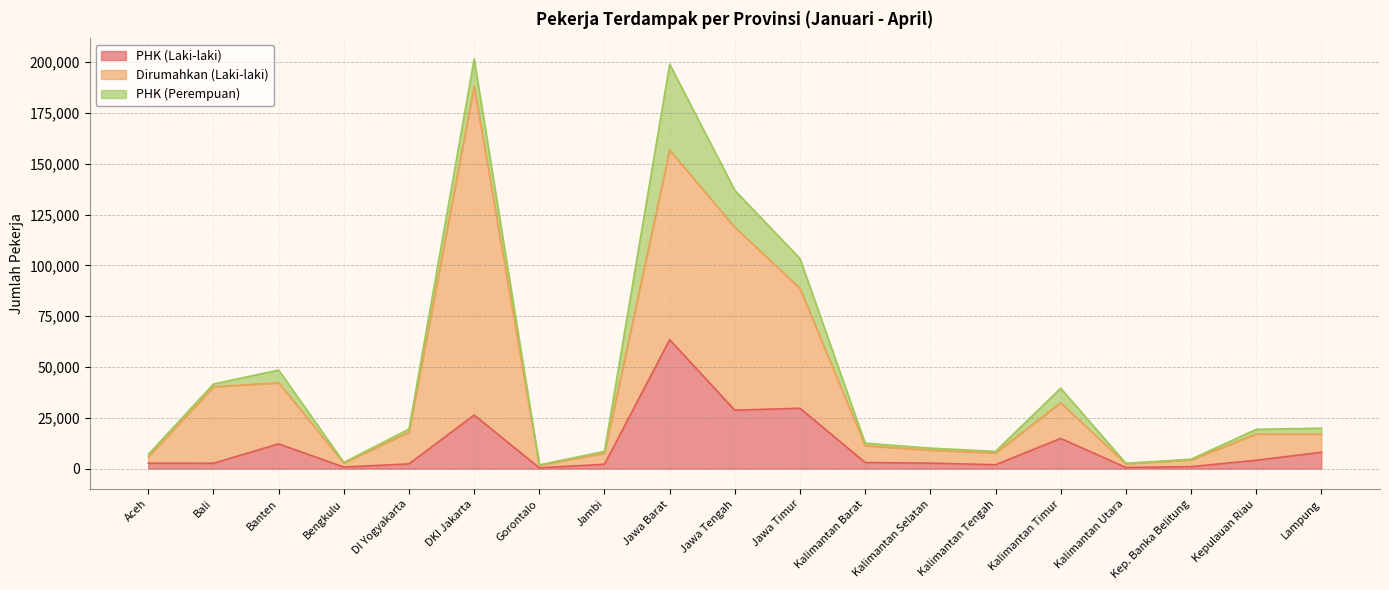

At which category does Dirumahkan (Laki-laki) reach its first local valley?

Bengkulu